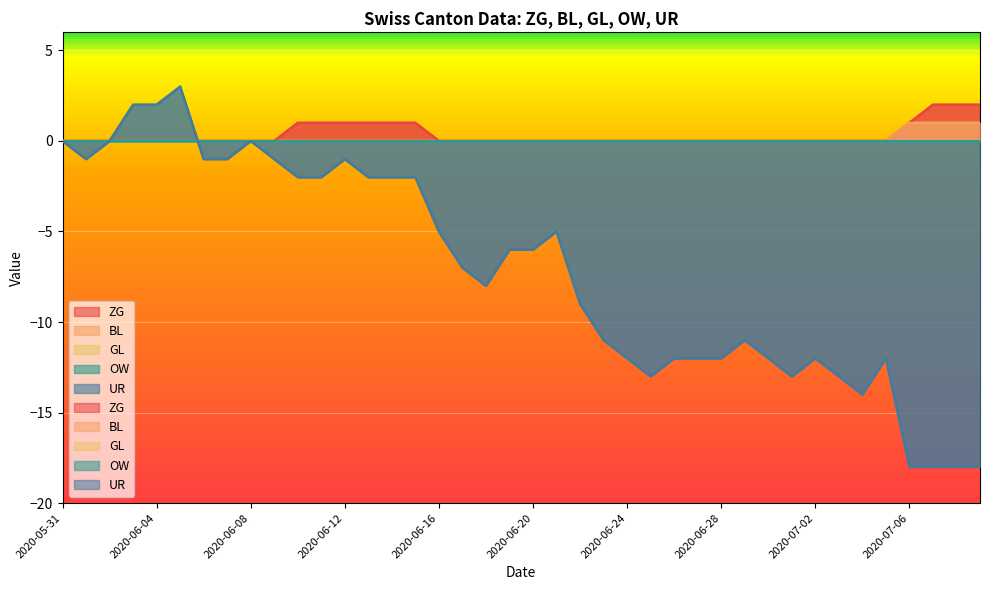

What is the difference between the second highest and minimum values in the ZG series?

2